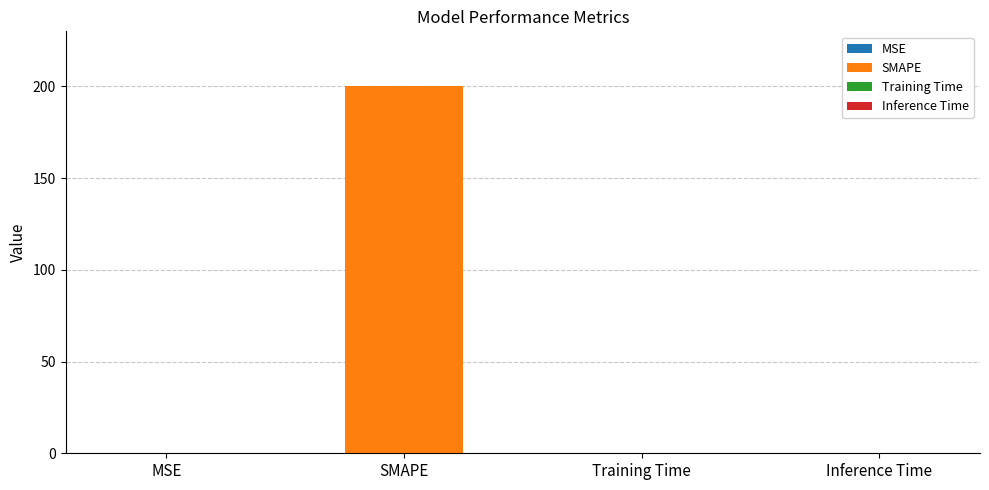

Is it true that the value at MSE is 0.1?

False